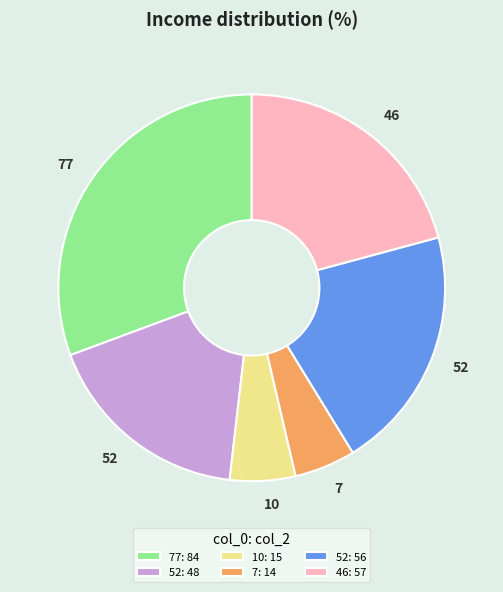

Is 10: 15 the majority of the pie?

No